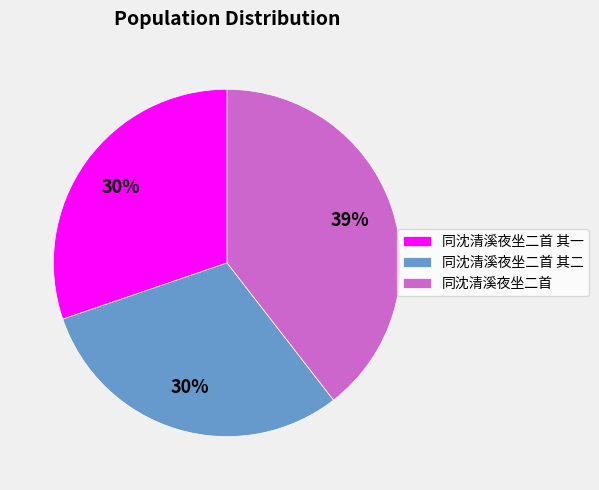

Do 同沈清溪夜坐二首 其二 and 同沈清溪夜坐二首 其一 together represent more than half of the pie?

Yes